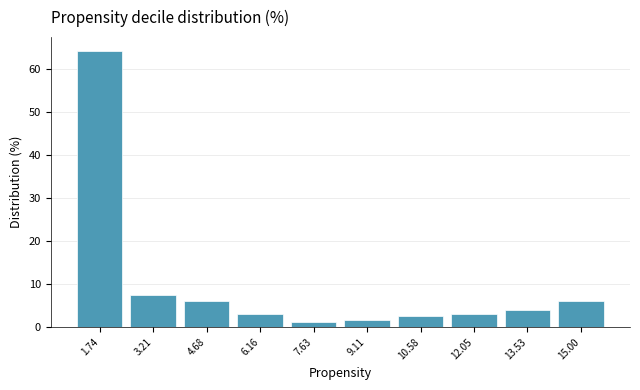

Reading left to right, list every bar in this chart as the range it spans on the x-axis followed by its height. Neither the bar edges nor the heights are printed on the chart, so give them approximately, as read against the axes.

1.0 to 2.4: 64
2.4 to 4.0: 7
4.0 to 5.4: 6
5.4 to 6.8: 3
6.8 to 8.4: 1
8.4 to 9.8: 2
9.8 to 11.4: 3
11.4 to 12.8: 3
12.8 to 14.2: 4
14.2 to 15.8: 6